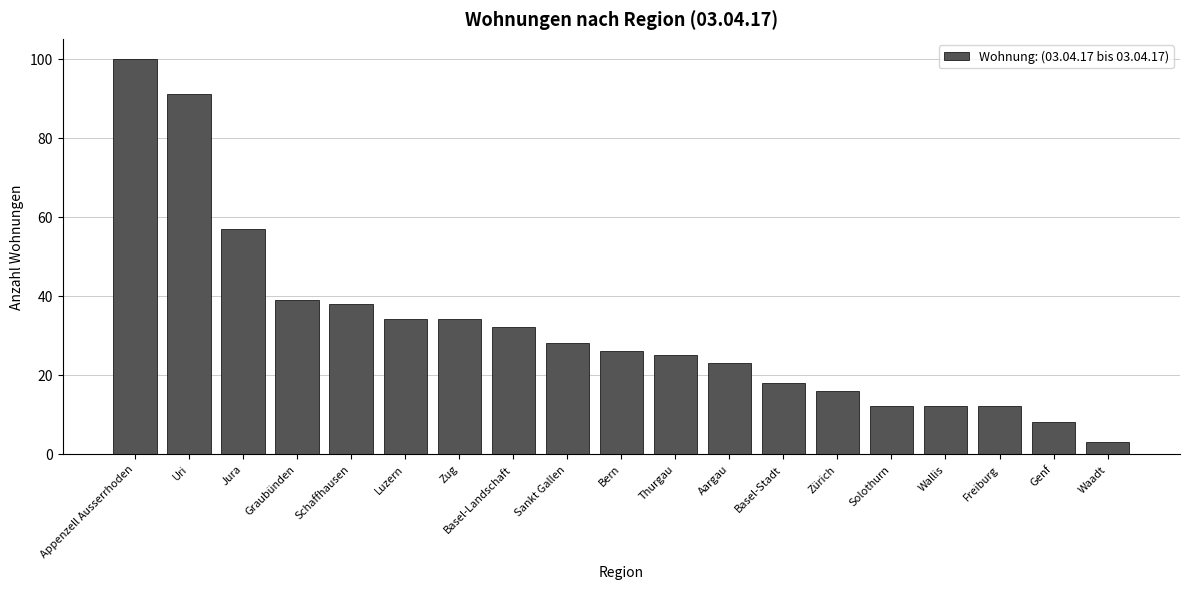

The chart shows a value of 54 at Schaffhausen. True or false?

False